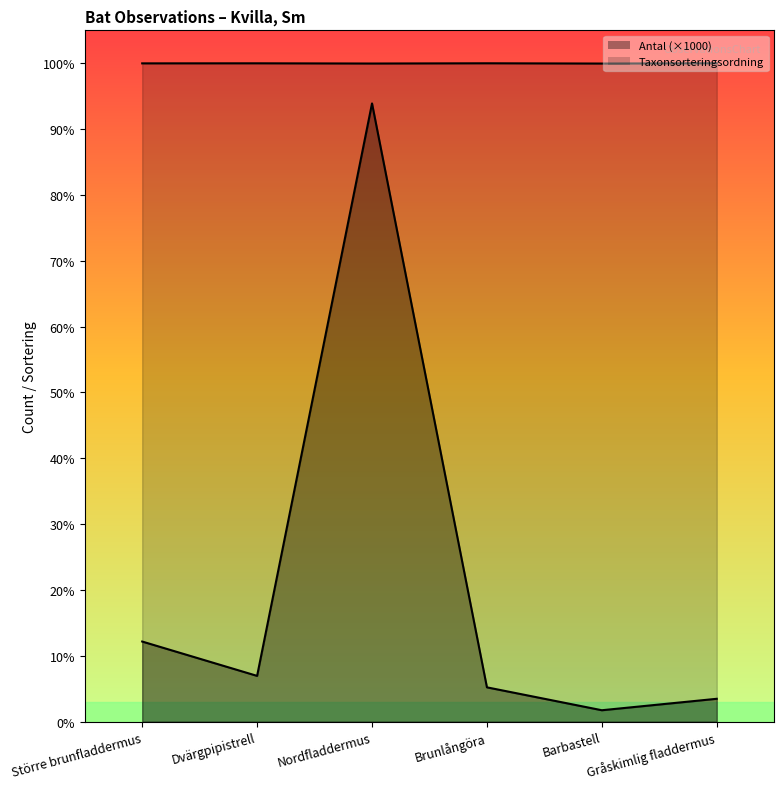

How many lines are shown in the chart?

2